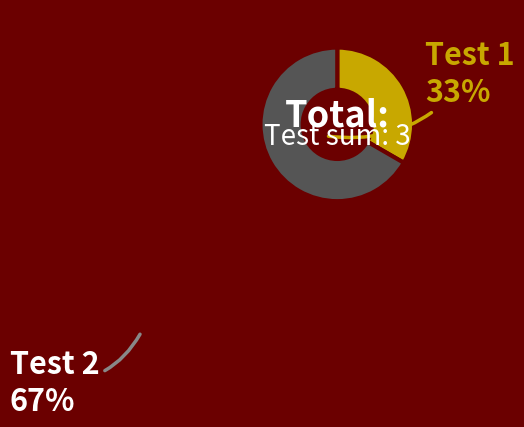

Is Test 1 the majority of the pie?

No